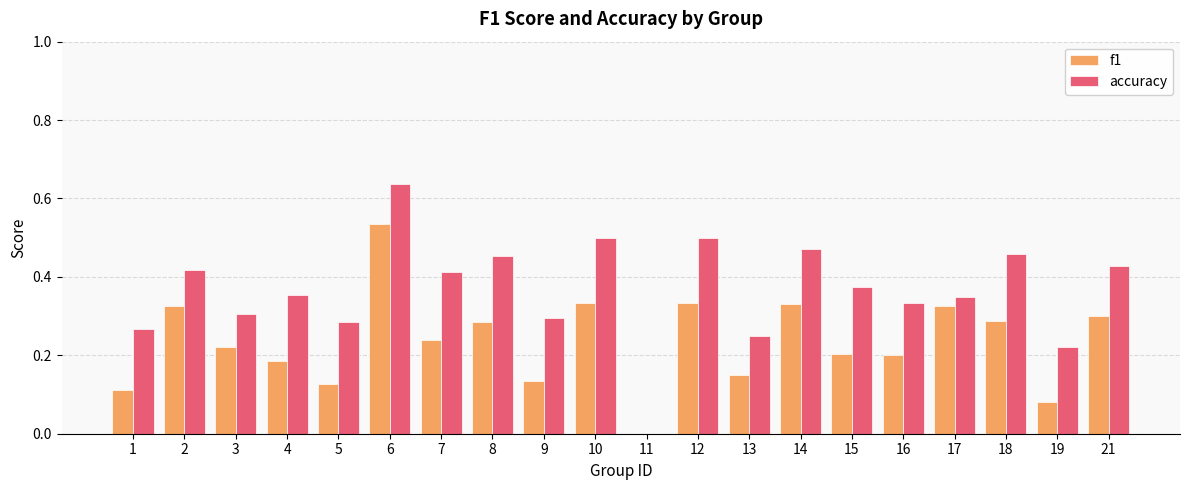

Between 1 and 9, which series saw the biggest shift?

accuracy